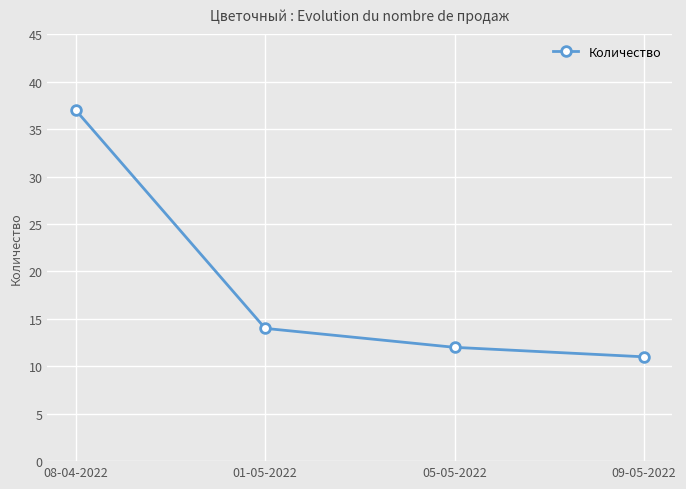

Reading left to right, extract all data points from this chart.

37	14	12	11